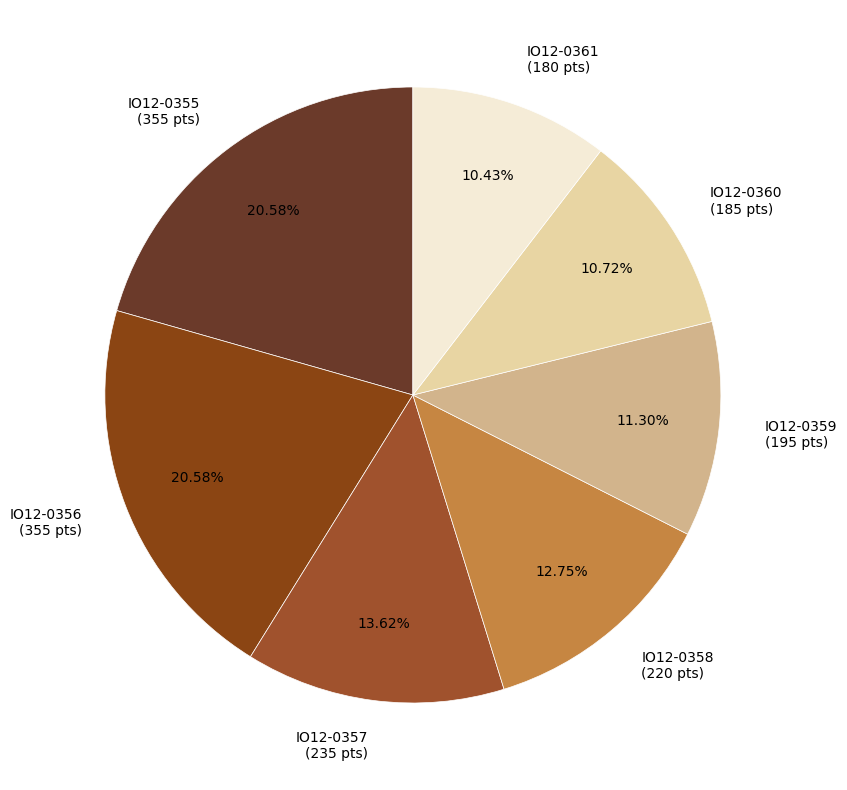

Approximately how many times larger is the value at IO12-0355 compared to IO12-0361?

2.0